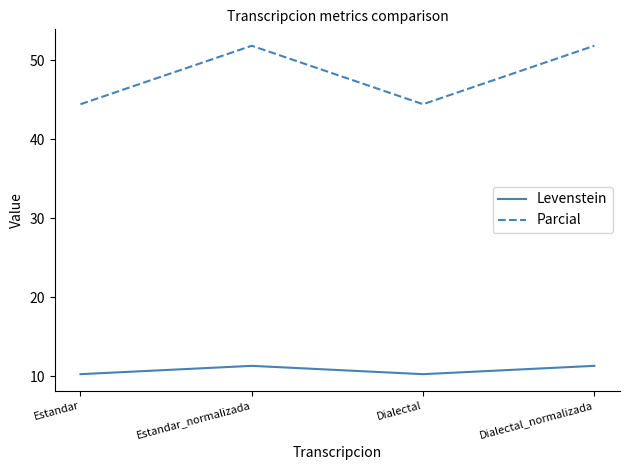

What is the difference between the maximum and minimum values in the Levenstein series?

1.1